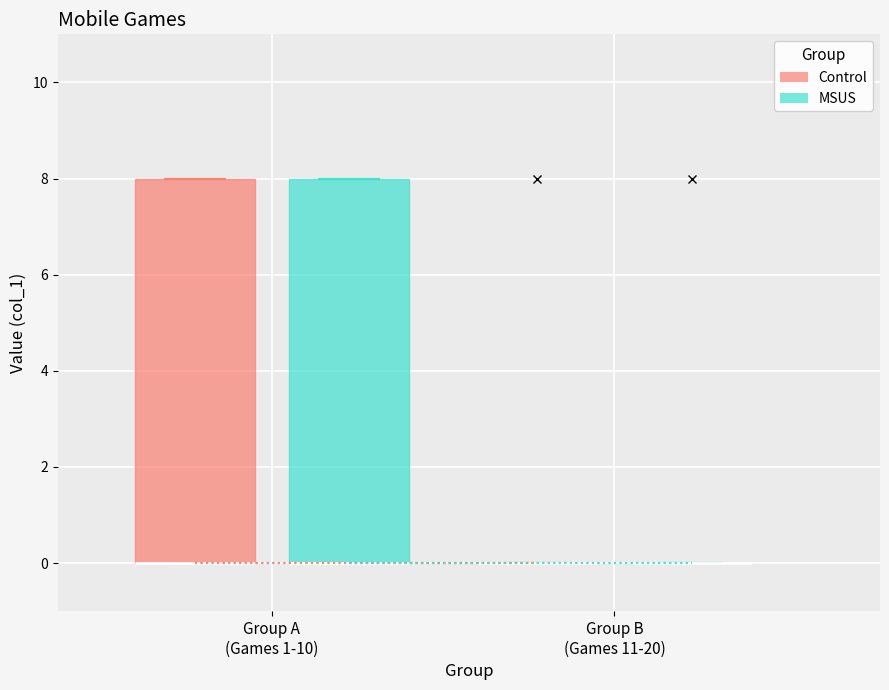

Reading left to right, read every box against the y-axis: the position of its median line, the range the box covers, and the ends of its whiskers. The values are not printed on the chart, so give them approximately, as read against the axis.

Group A (Games 1-10) (Control): median 0 (drawn on the box's lower edge), box 0 to 8, whiskers 0 to 8
Group A (Games 1-10) (MSUS): median 0 (drawn on the box's lower edge), box 0 to 8, whiskers 0 to 8
Group B (Games 11-20) (Control): box collapsed to a line at 0, whiskers 0 to 0
Group B (Games 11-20) (MSUS): box collapsed to a line at 0, whiskers 0 to 0